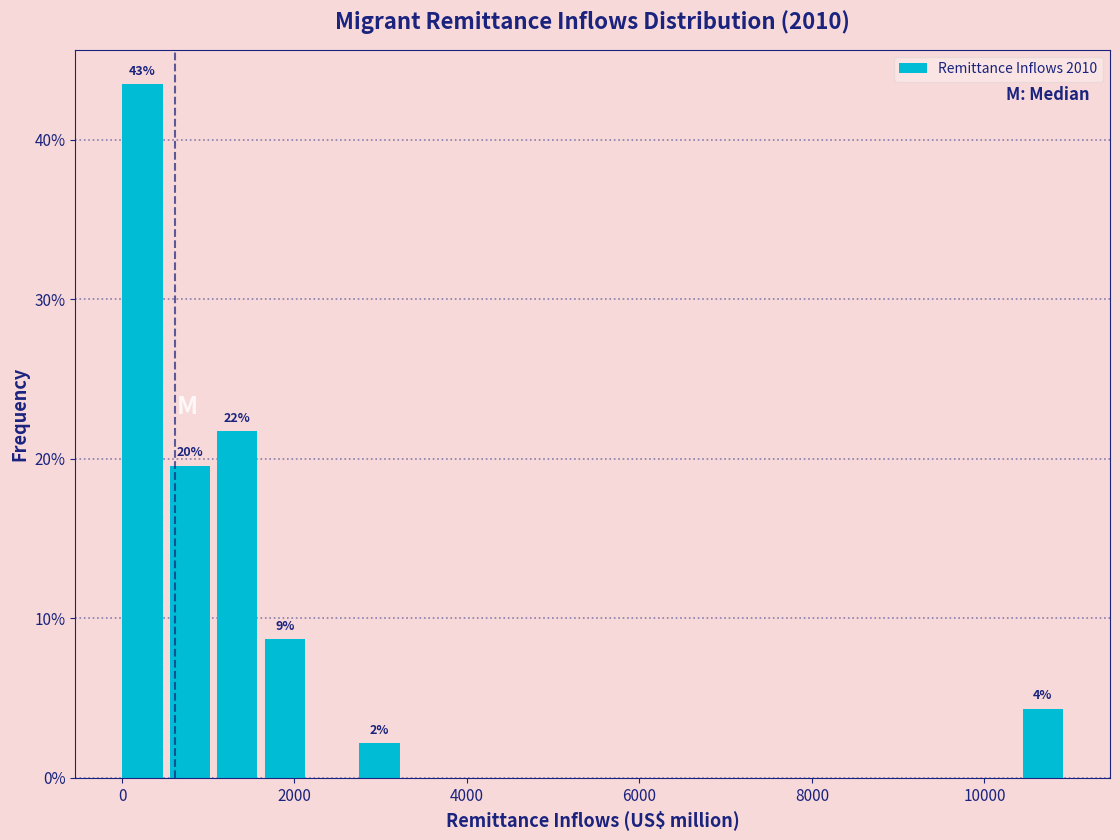

Around what value on the x-axis is the tallest bar? Give the approximate position of its centre, as read against the axis.

200